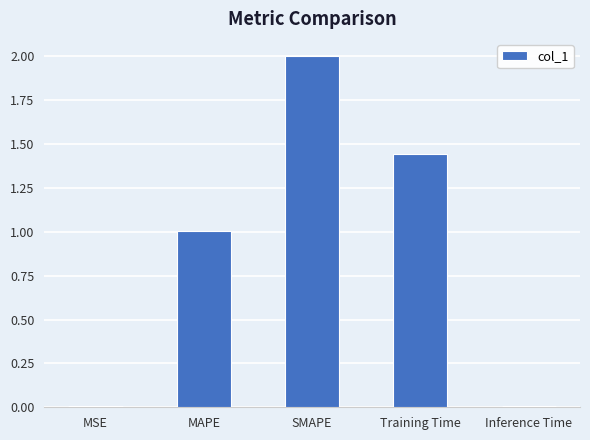

What is the sum of the values at Training Time and MAPE?

2.4